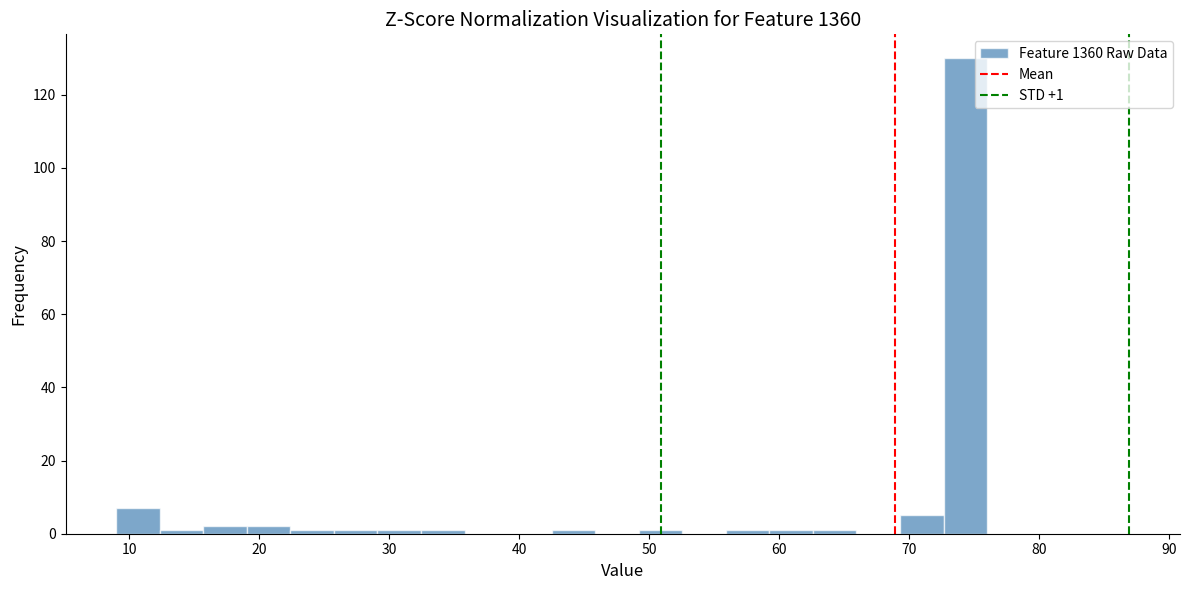

Read against the x-axis, roughly where is the centre of the tallest bar?

74